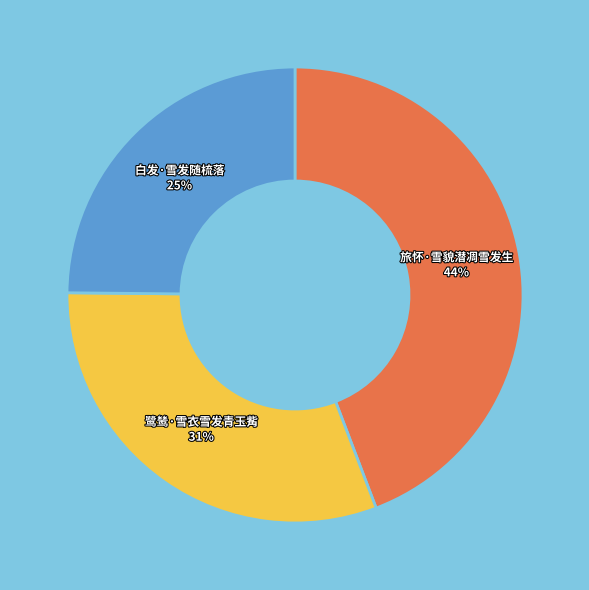

Is the sum of 鹭鸶·雪衣雪发青玉觜 and 白发·雪发随梳落 greater than half?

Yes